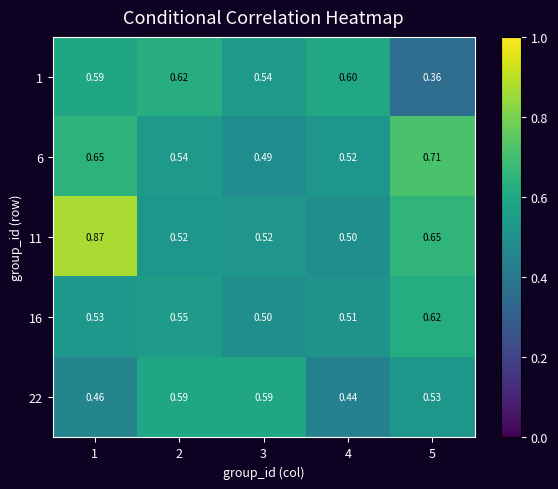

Is the value of 1 at 4 greater than the value of 6 at 1?

No